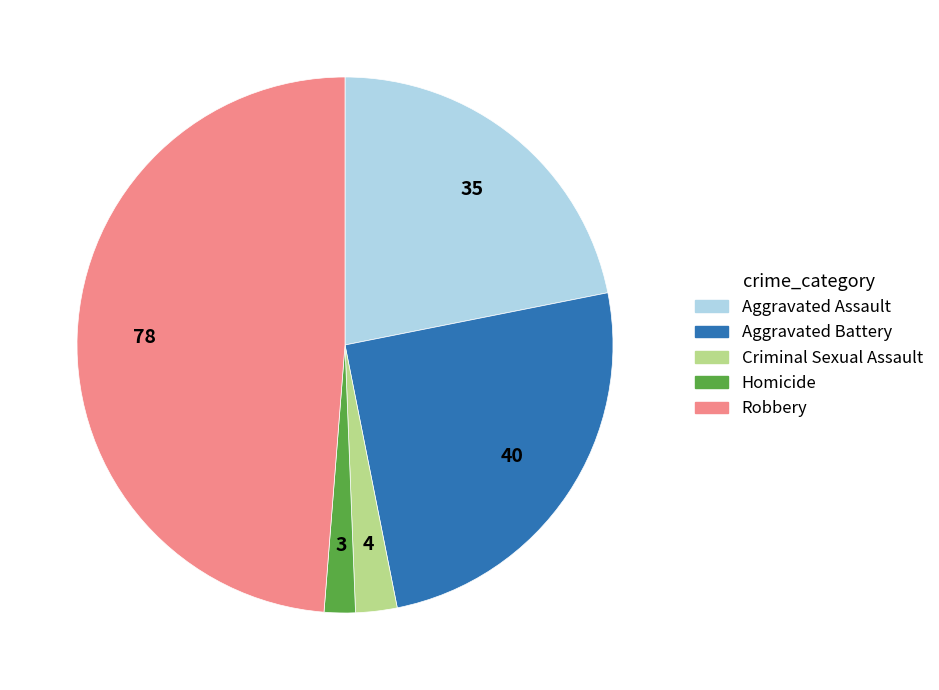

What is the largest slice in the pie chart?

Robbery